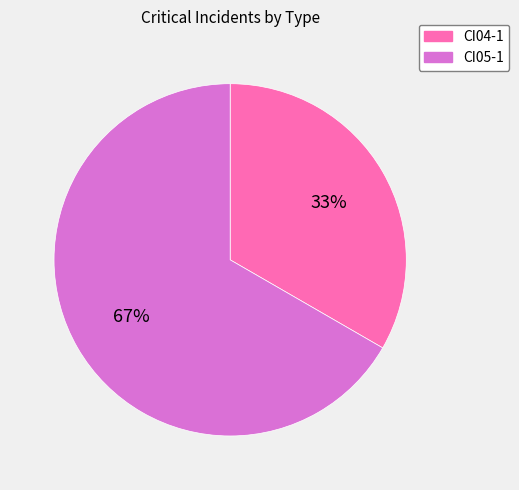

Rank the categories by value from lowest to highest.

CI04-1, CI05-1